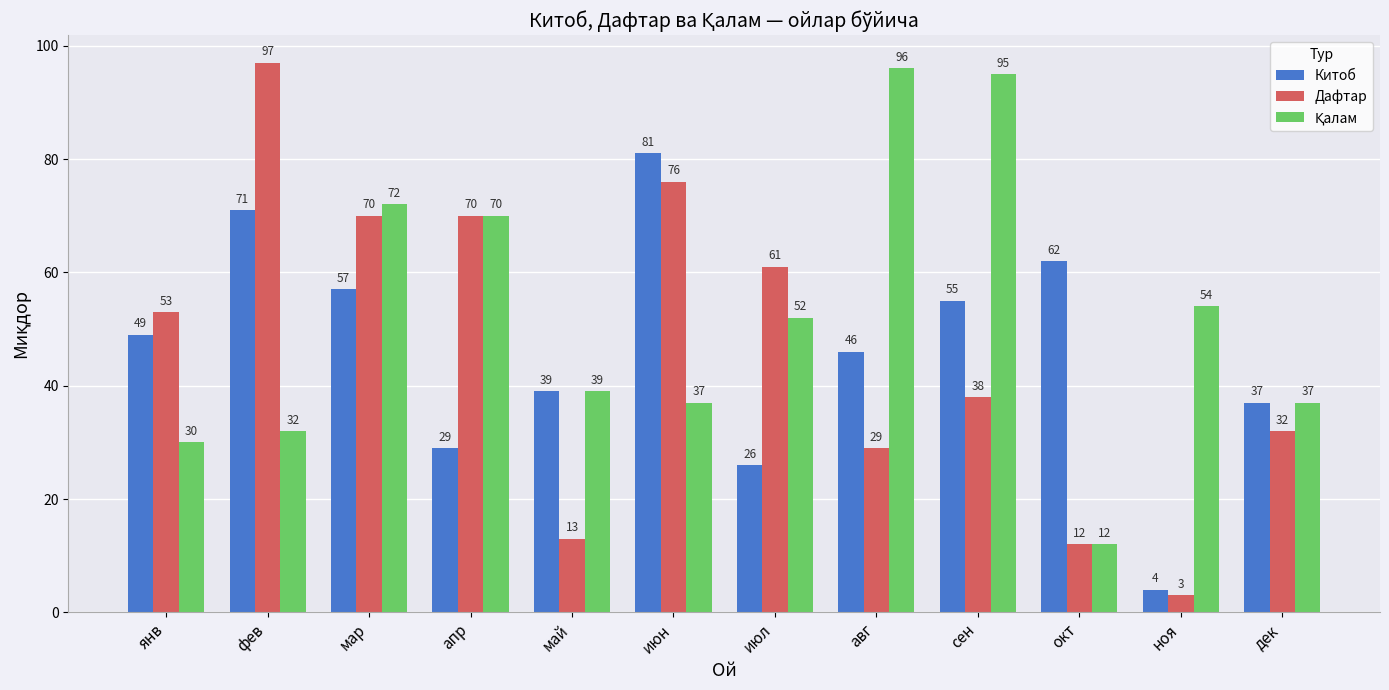

What is the average value of the Китоб series?

46